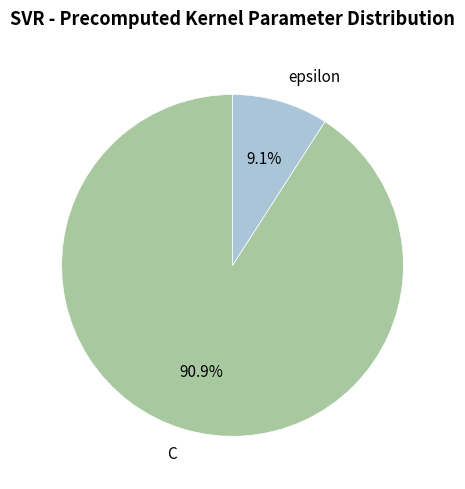

What percentage is the epsilon slice, to the nearest percent?

9%